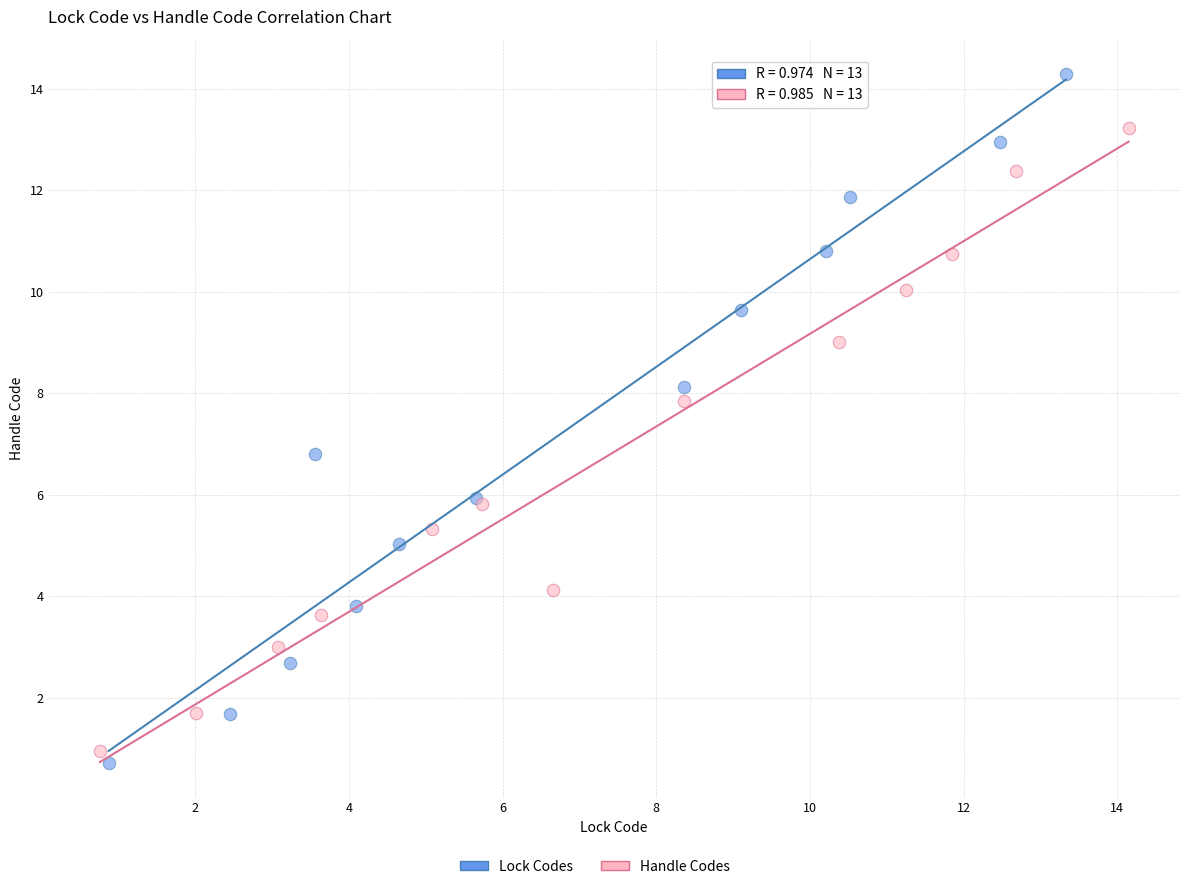

Which series has the widest spread of Y values?

Lock Codes